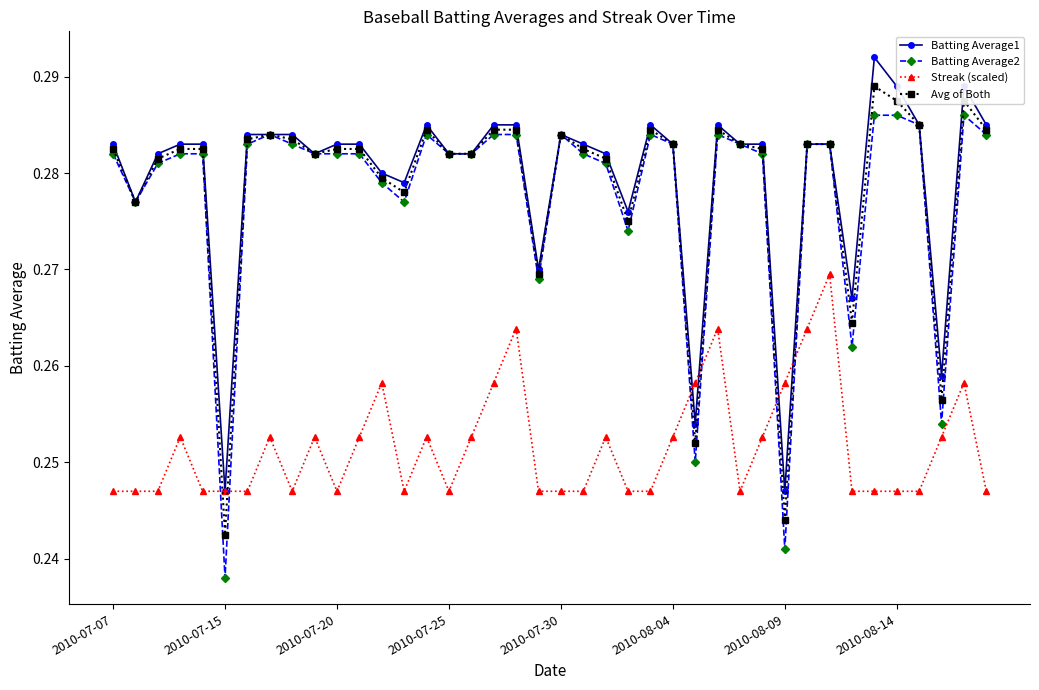

List the series in order of their peak value, highest first.

Batting Average1, Avg of Both, Batting Average2, Streak (scaled)